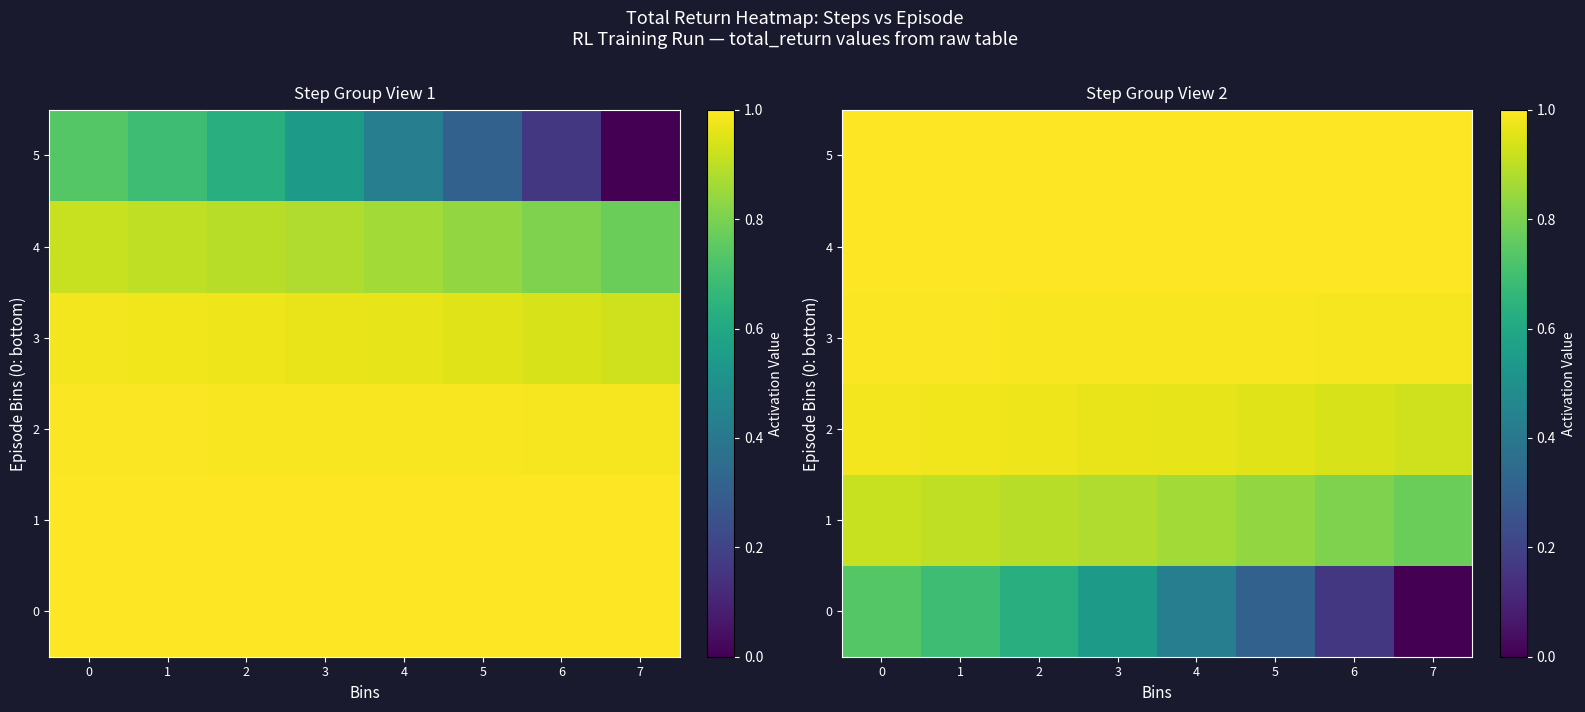

What value does the row_0 series have at 6?

0.2